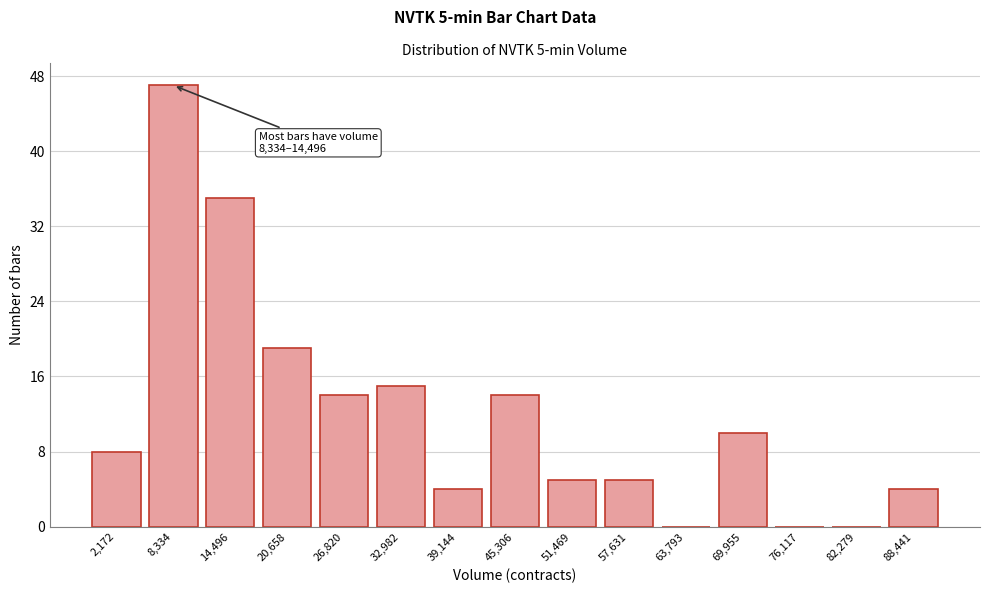

Reading right to left, list all the values displayed in this chart.

88,441=4	82,279=0	76,117=0	69,955=10	63,793=0	57,631=5	51,469=5	45,306=14	39,144=4	32,982=15	26,820=14	20,658=19	14,496=35	8,334=47	2,172=8